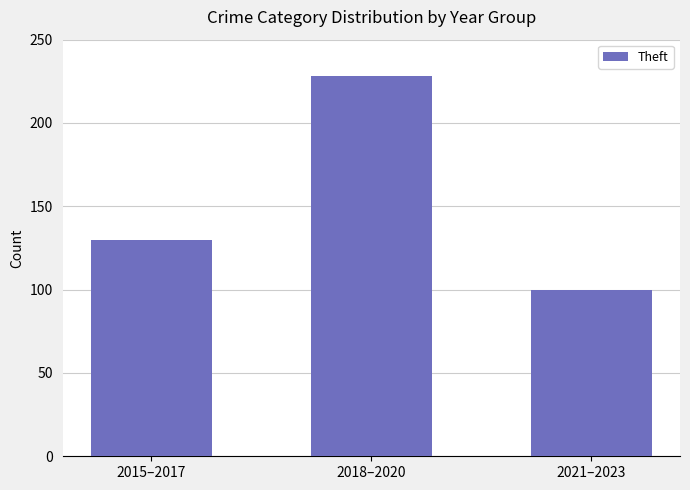

What is the difference between the maximum and second lowest values?

98